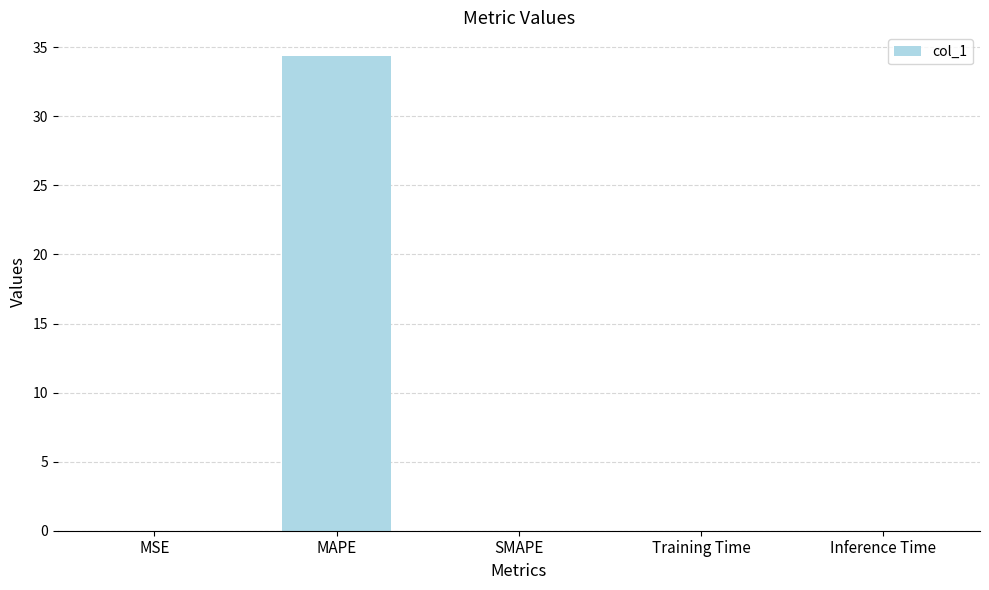

True or false: the data shows 23.2 at MAPE.

False